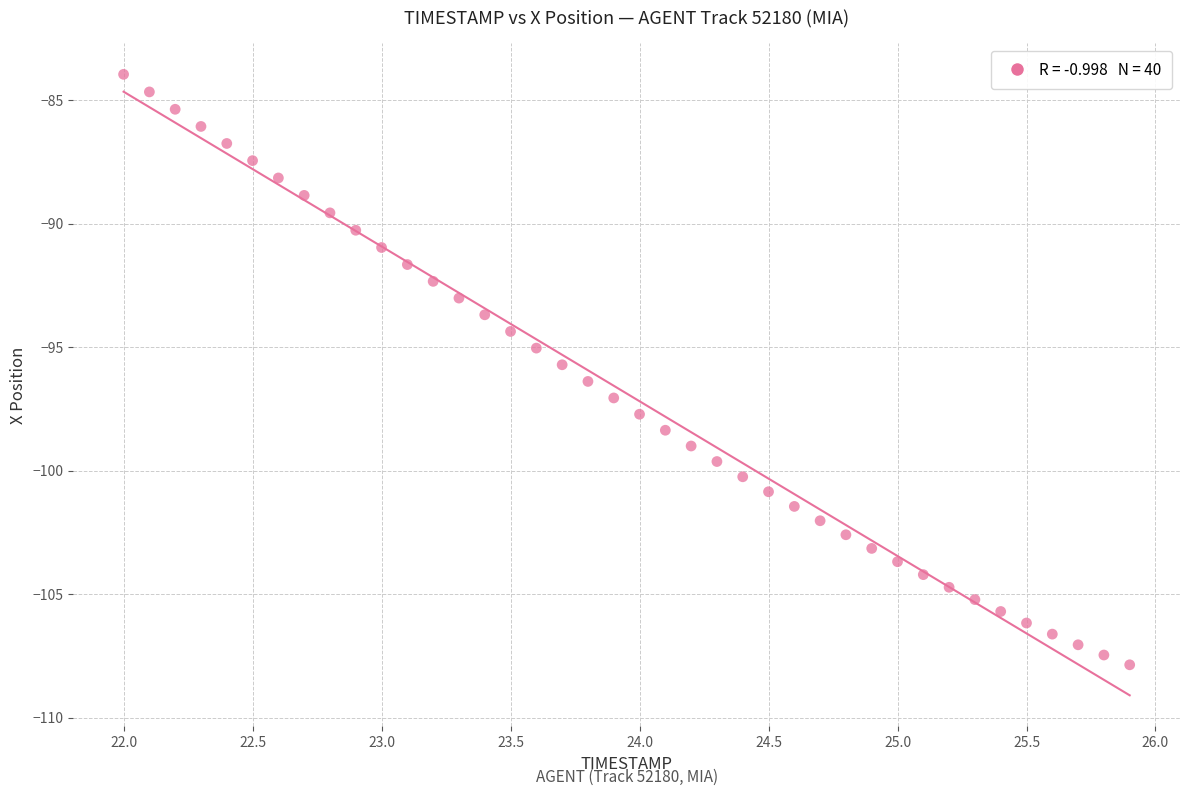

What is the range of X values (max minus min)?

3.9